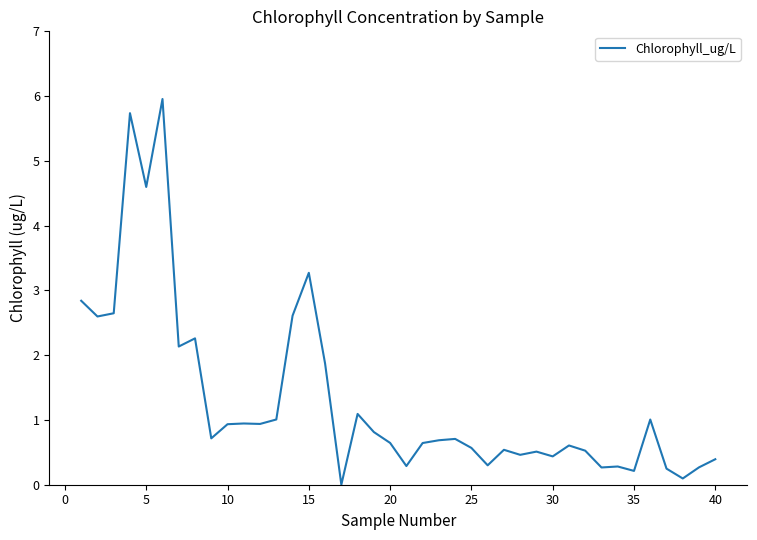

What is the maximum value shown in the chart?

6.0